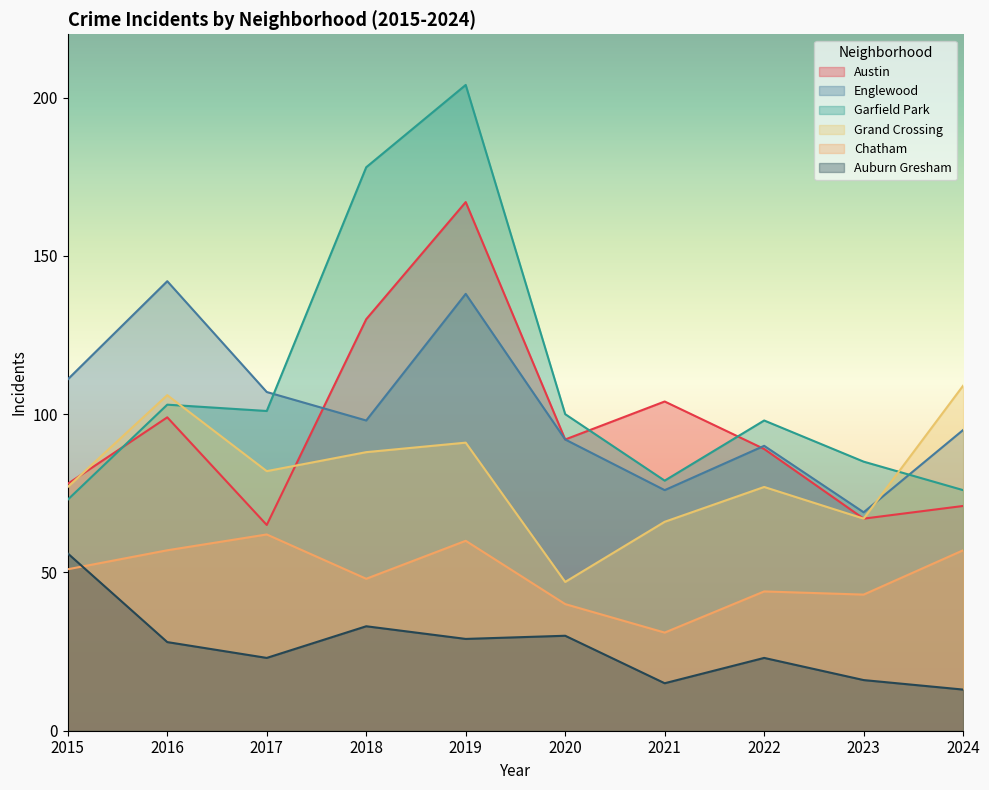

What is the highest value of the Grand Crossing series?

109